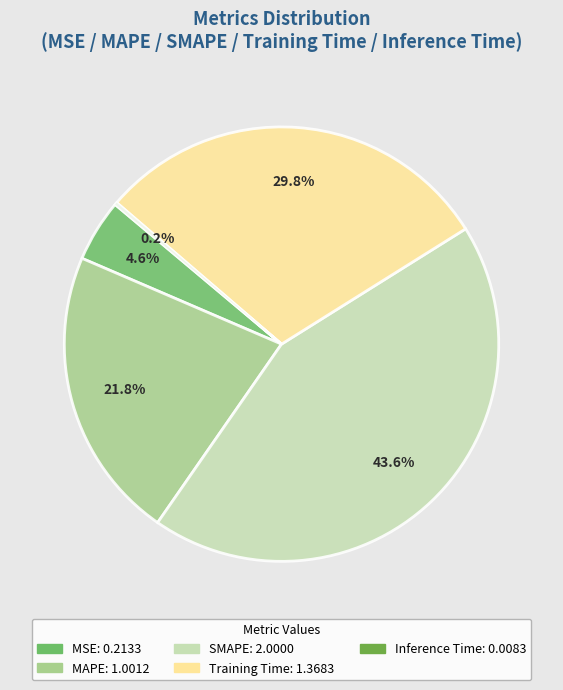

Is there a majority slice in this chart?

No